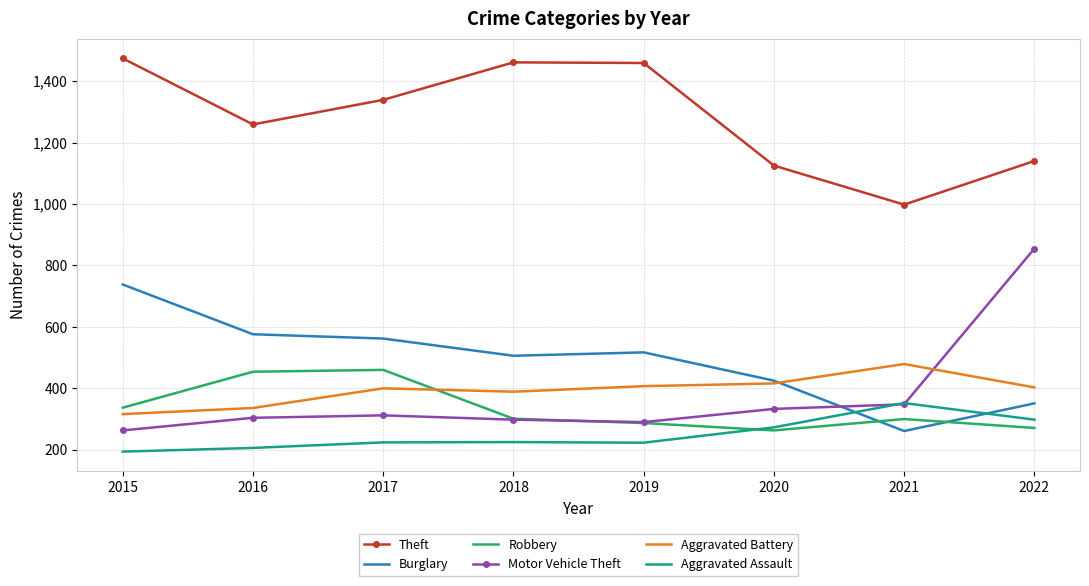

What is the smallest value displayed?

194